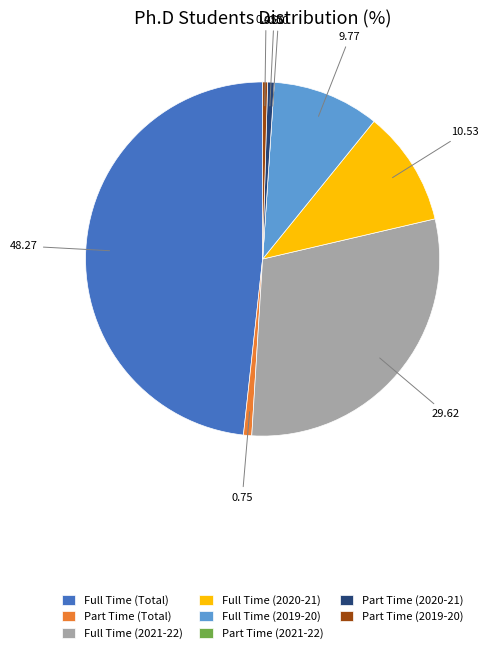

Which category has the biggest portion of the pie?

Full Time (Total)